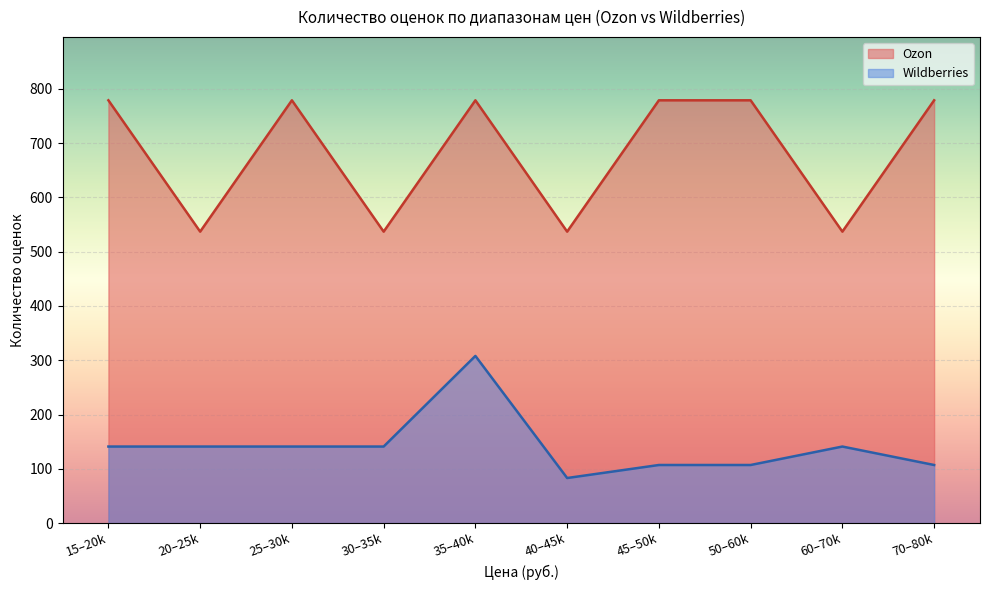

What is the value of the Ozon point at the 2nd from the left?

537